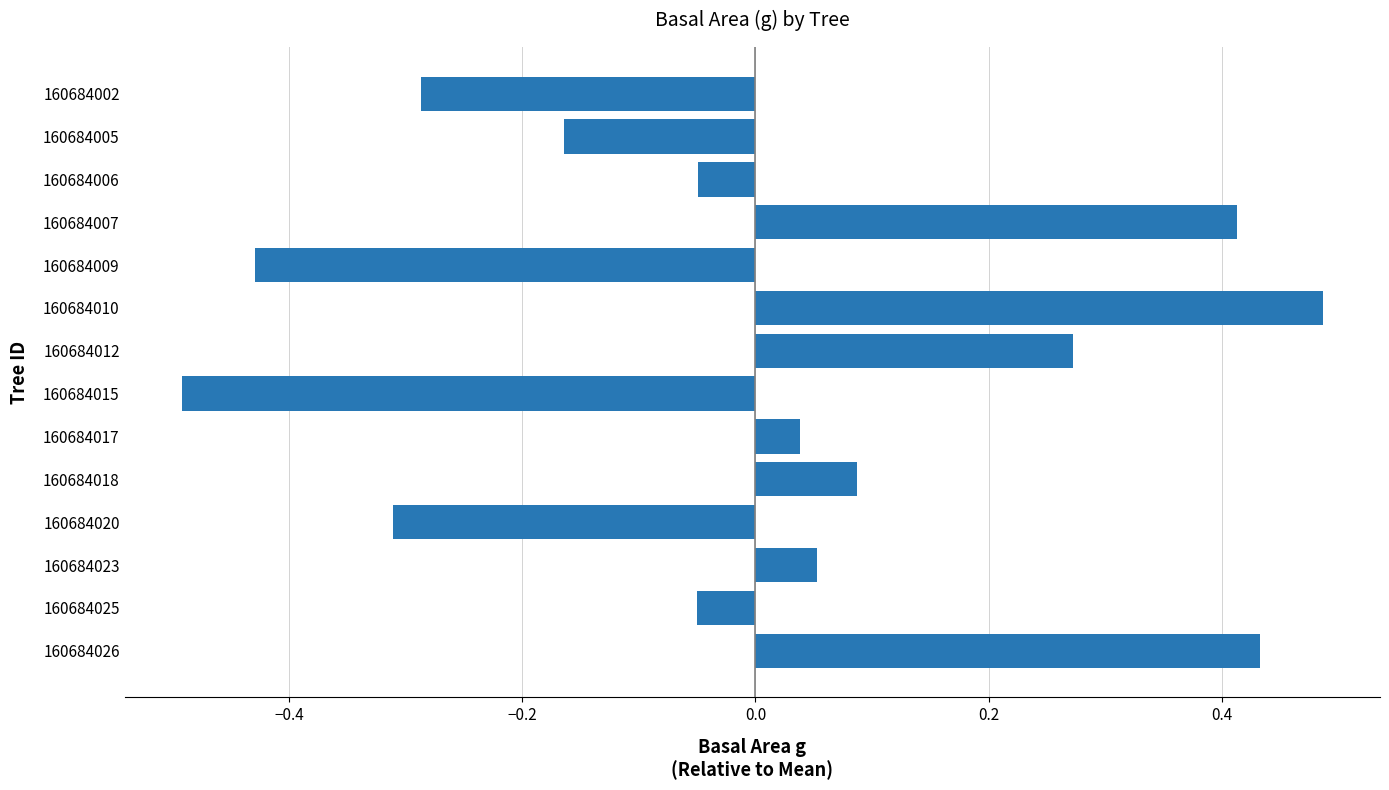

What is the change in value from 160684015 to 160684026?

+0.9